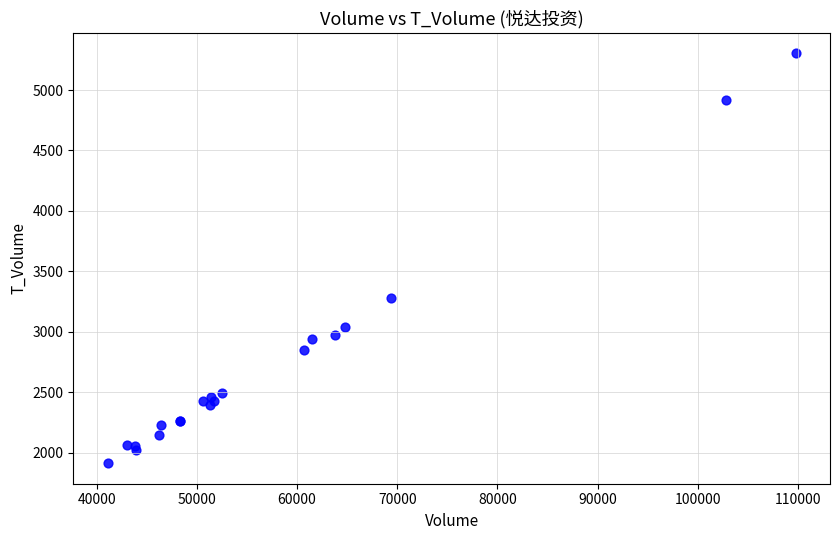

What Y value in the scatter plot is closest to 3608?

3283